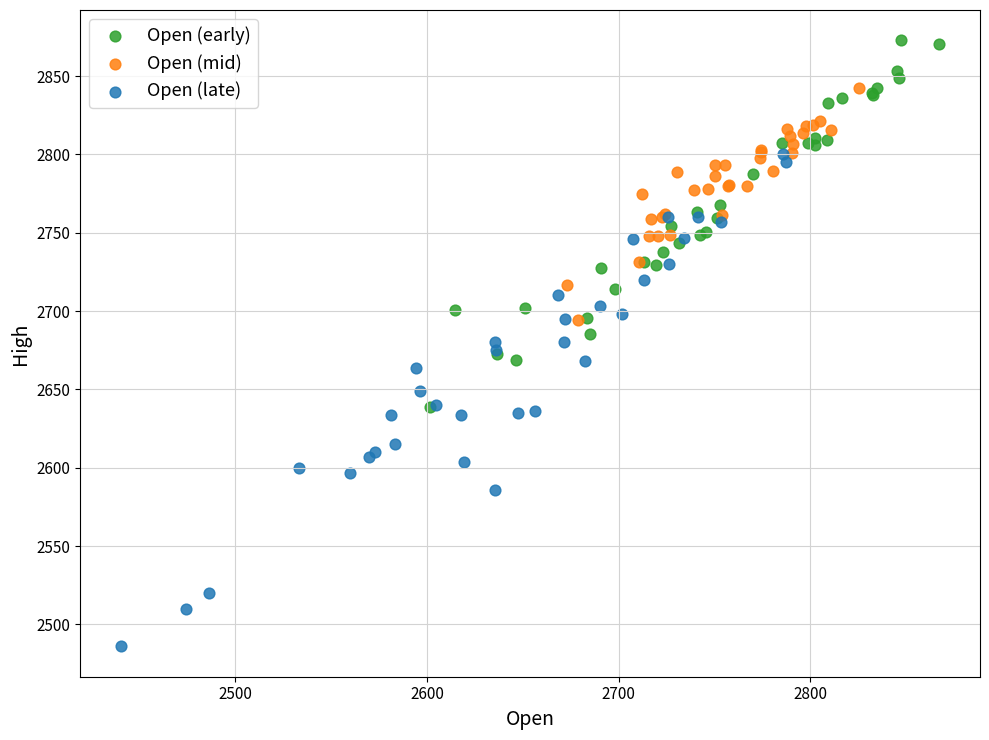

Which series reaches the maximum Y coordinate?

Open (early)